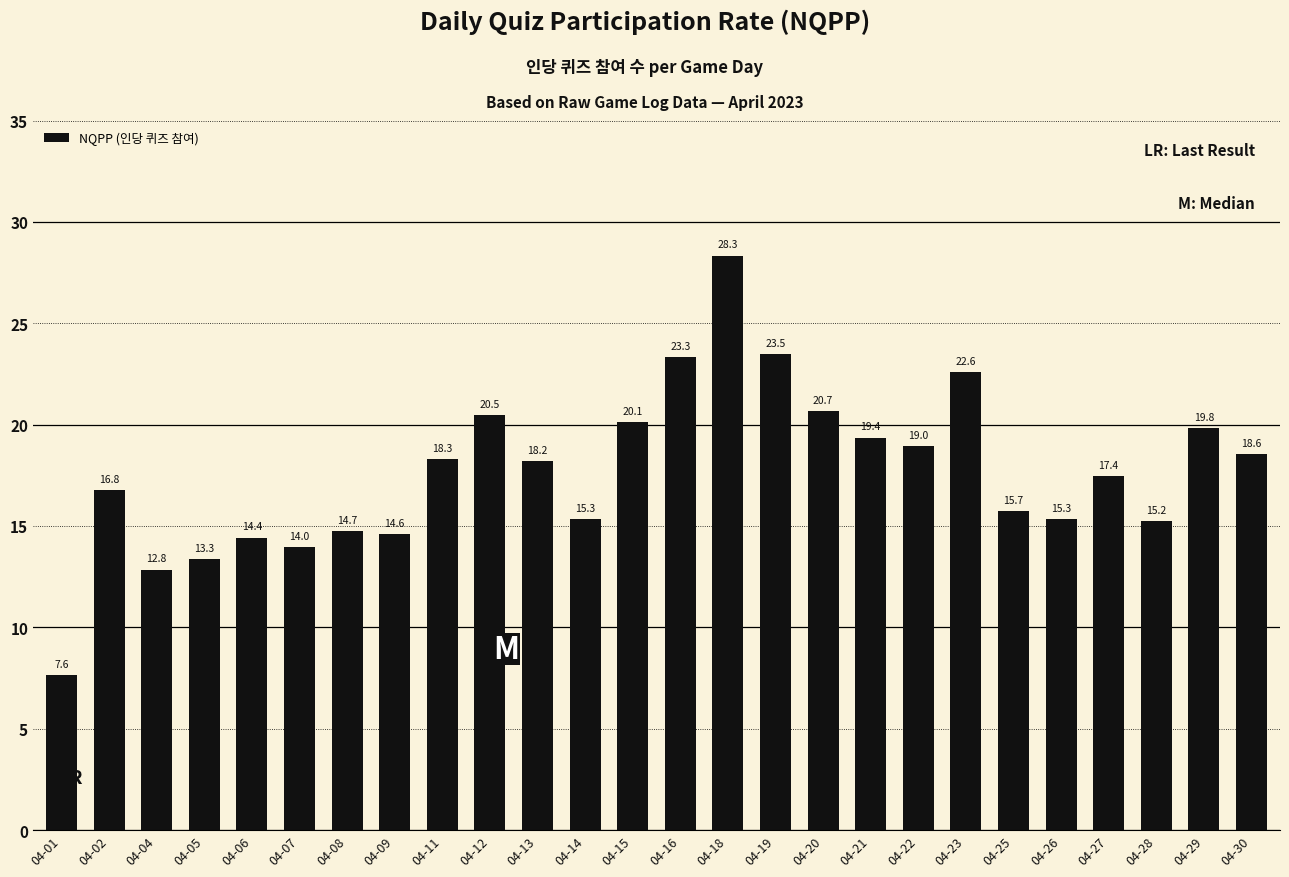

What is the sum of all values?

459.6